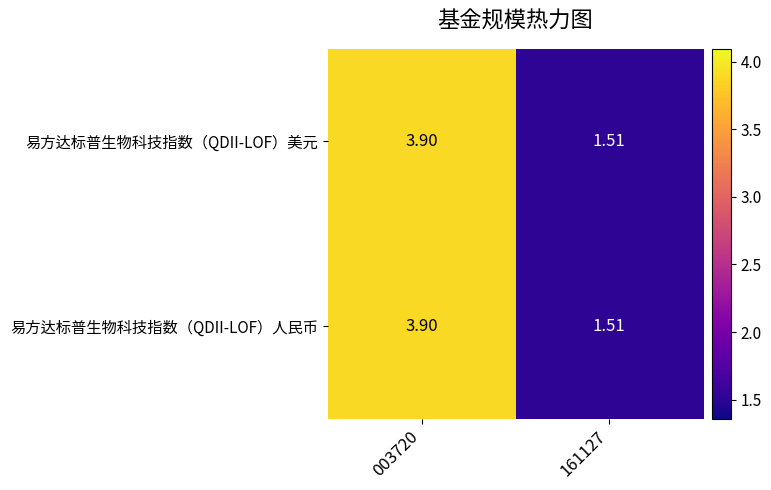

Reading right to left, list all the values displayed in this chart.

易方达标普生物科技指数（QDII-LOF）美元: 161127=1.5	003720=3.9
易方达标普生物科技指数（QDII-LOF）人民币: 161127=1.5	003720=3.9